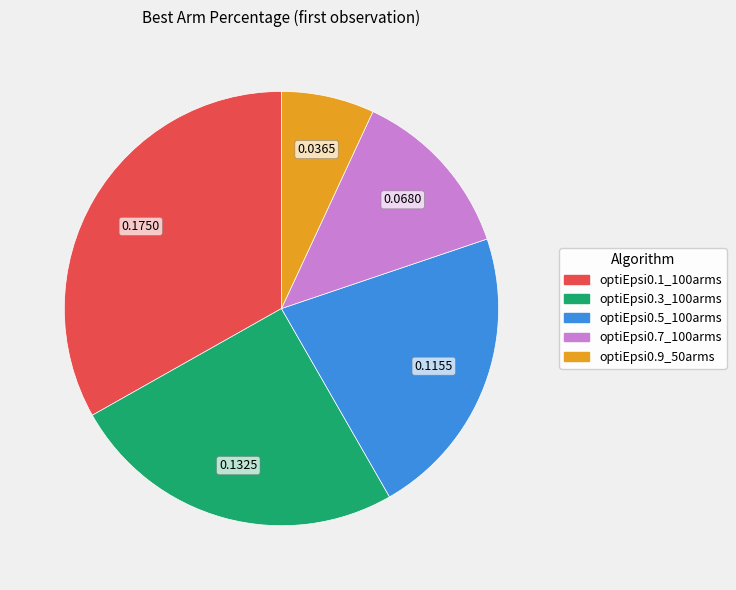

Do optiEpsi0.7_100arms and optiEpsi0.3_100arms together represent more than half of the pie?

No